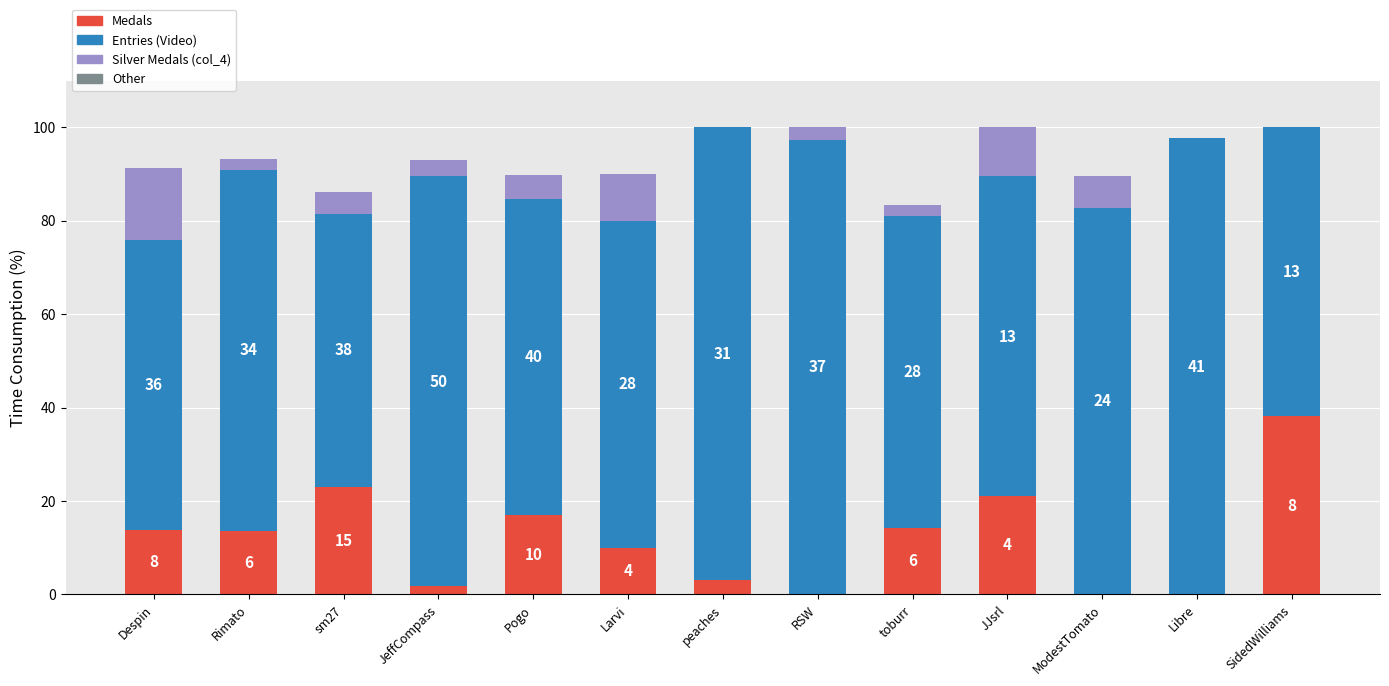

What is the total value across all series at SidedWilliams?

100.0